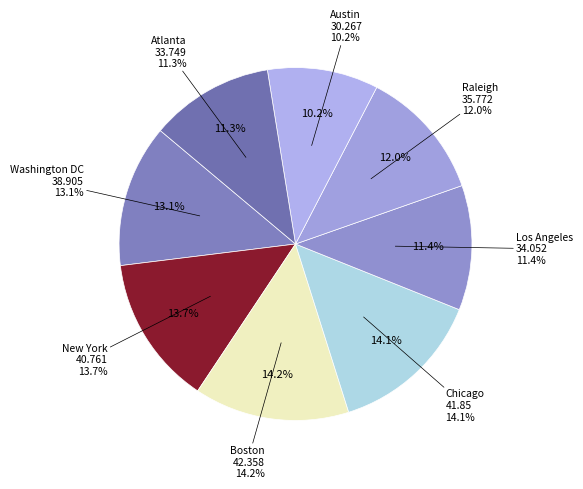

To the nearest percent, what is the difference between the largest and smallest slice percentages?

4%